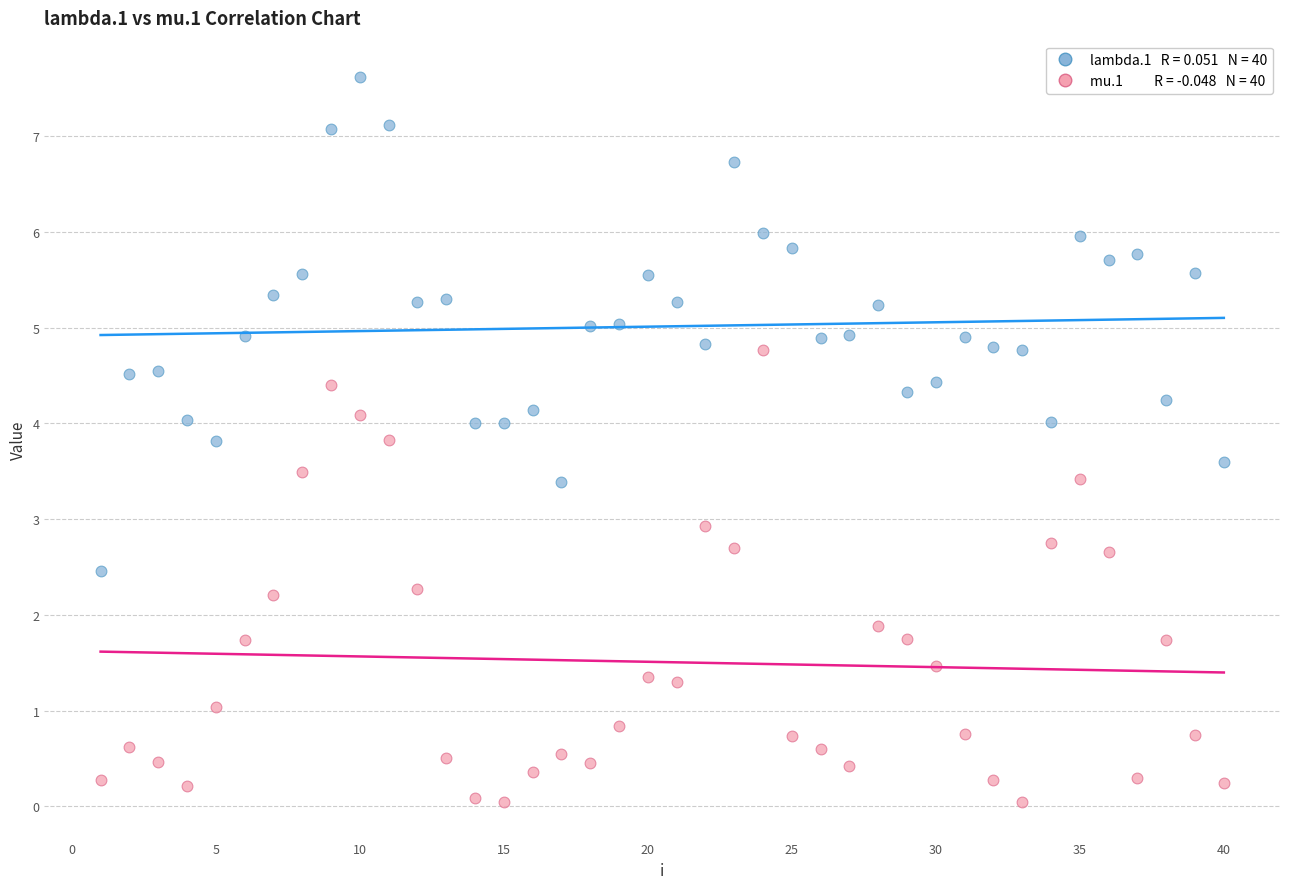

Across all data points, what is the range of X values (max minus min)?

39.0